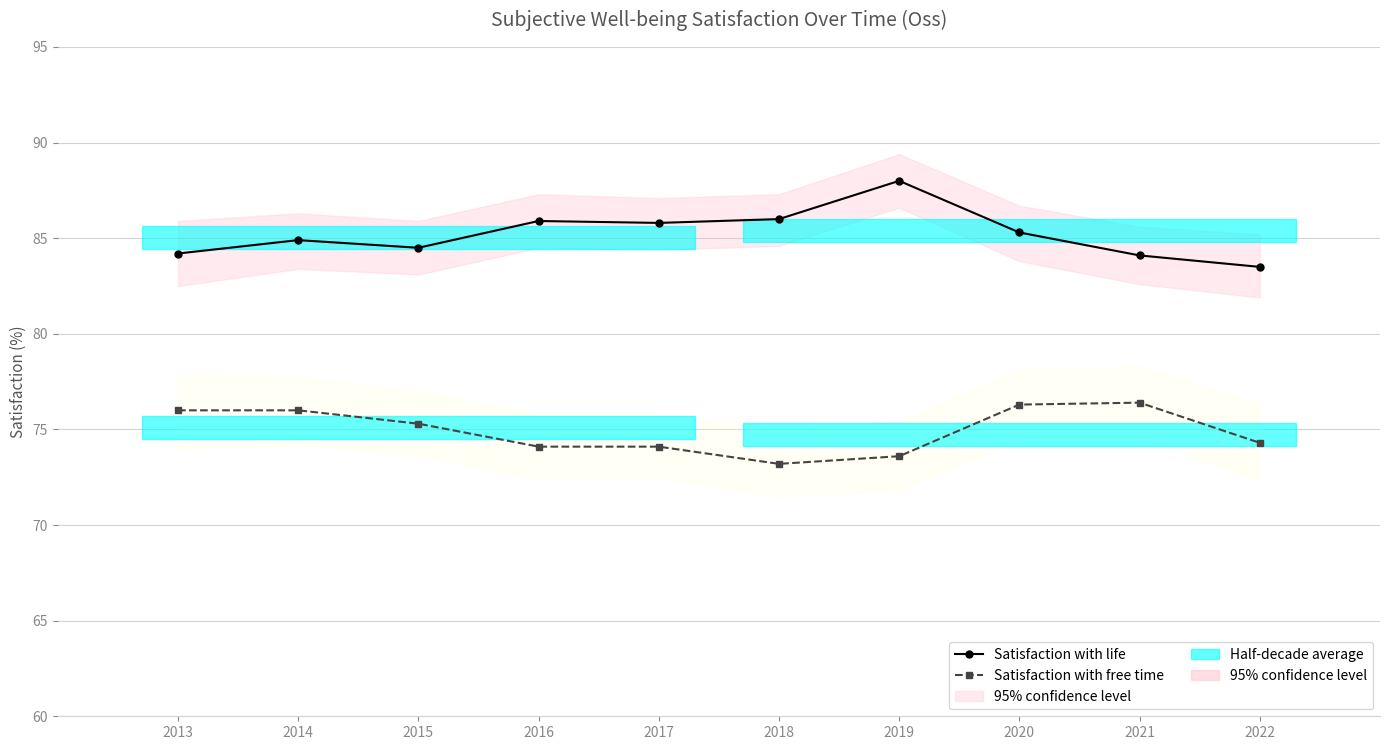

Reading right to left, transcribe all the data shown in this chart.

Satisfaction with life: 2022=83.5	2021=84.1	2020=85.3	2019=88.0	2018=86.0	2017=85.8	2016=85.9	2015=84.5	2014=84.9	2013=84.2
Satisfaction with free time: 2022=74.3	2021=76.4	2020=76.3	2019=73.6	2018=73.2	2017=74.1	2016=74.1	2015=75.3	2014=76.0	2013=76.0